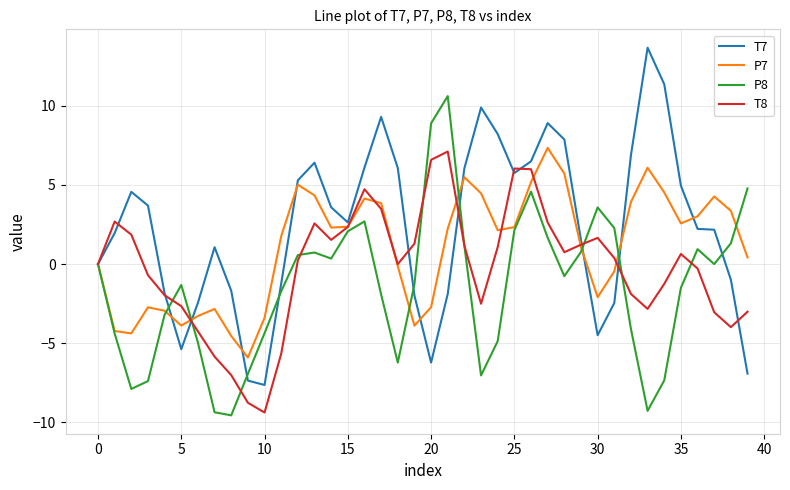

Which series has the largest total across all categories?

T7